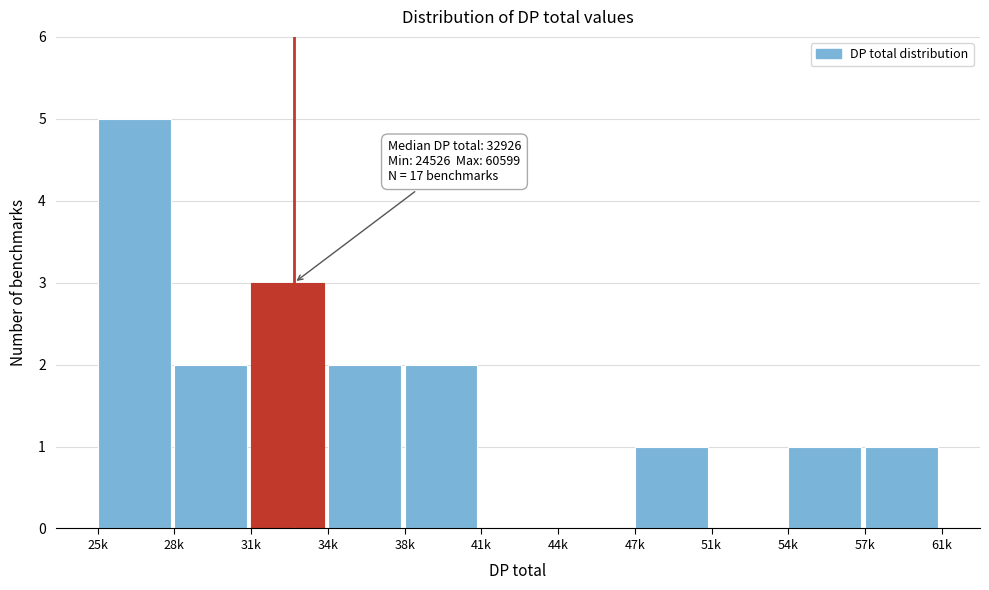

Reading left to right, list all the values displayed in this chart.

25k=5	28k=2	31k=3	34k=2	38k=2	41k=0	44k=0	47k=1	51k=0	54k=1	57k=1